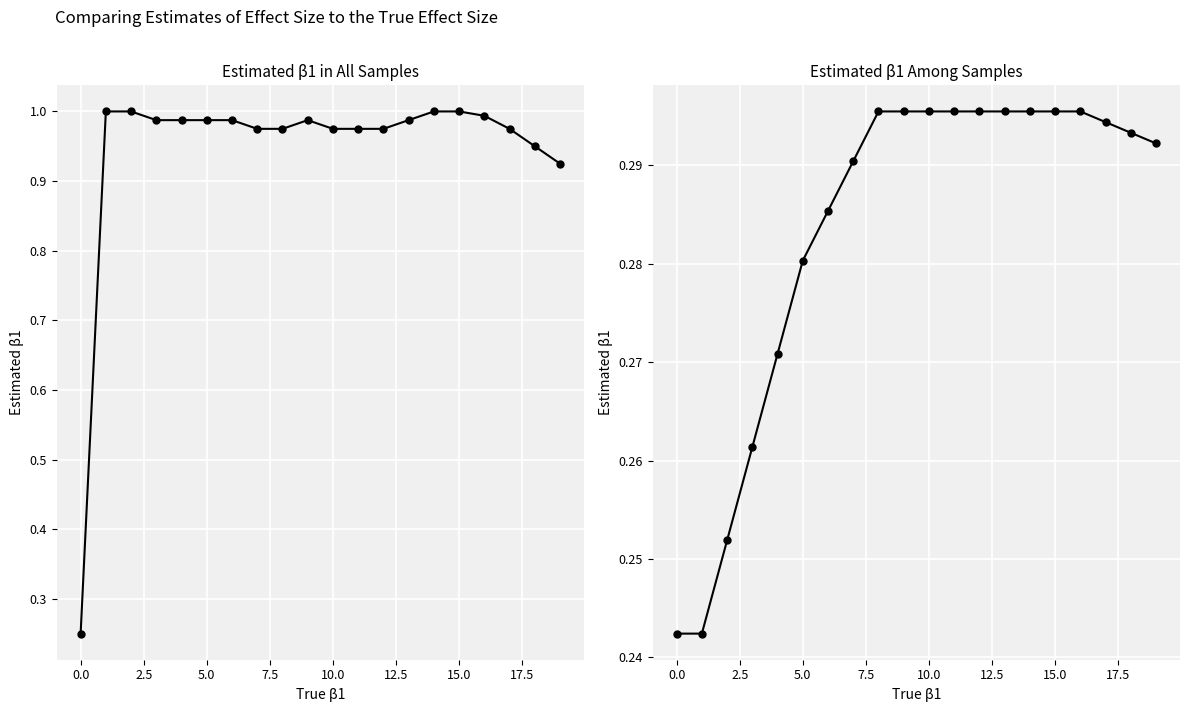

What is the minimum value shown in the chart?

0.2